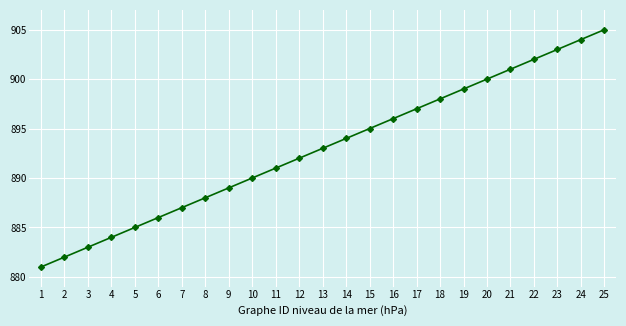

The chart shows a value of 902 at 22. True or false?

True